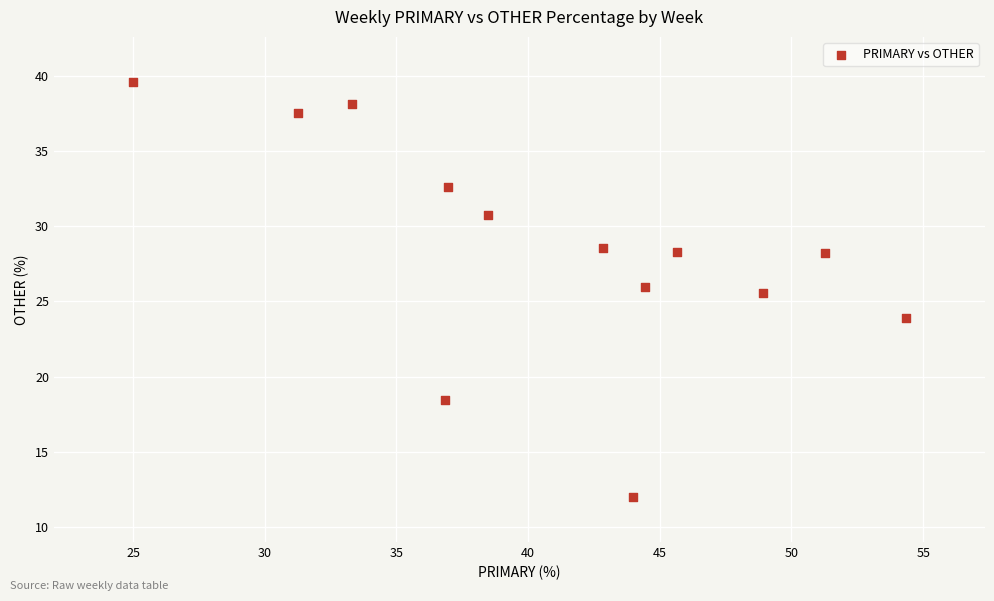

What is the range of Y values (max minus min)?

27.6